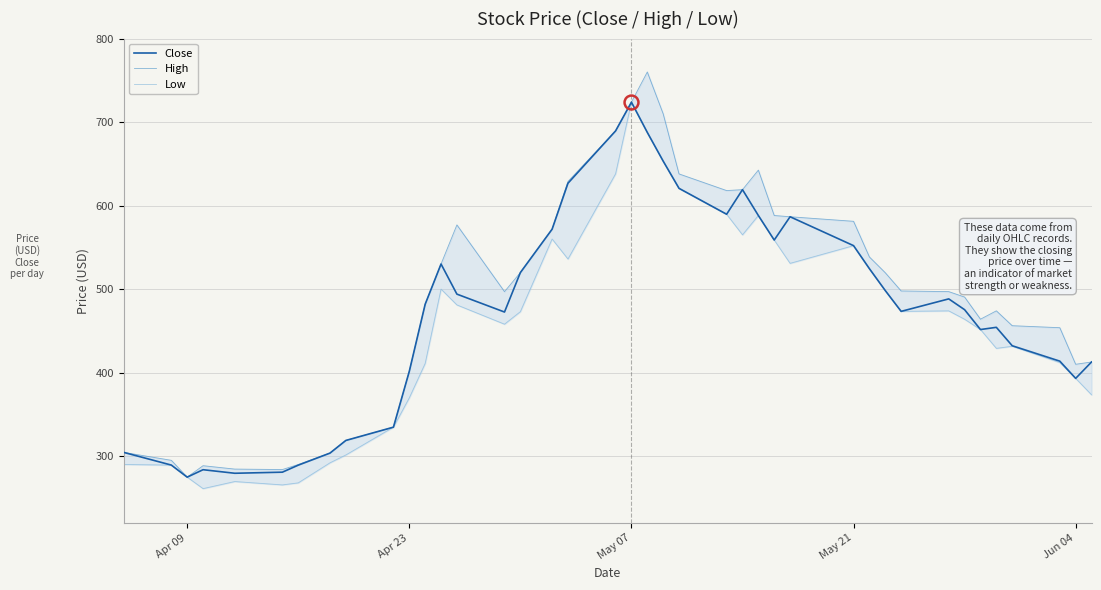

True or false: High and Low cross at least once.

False